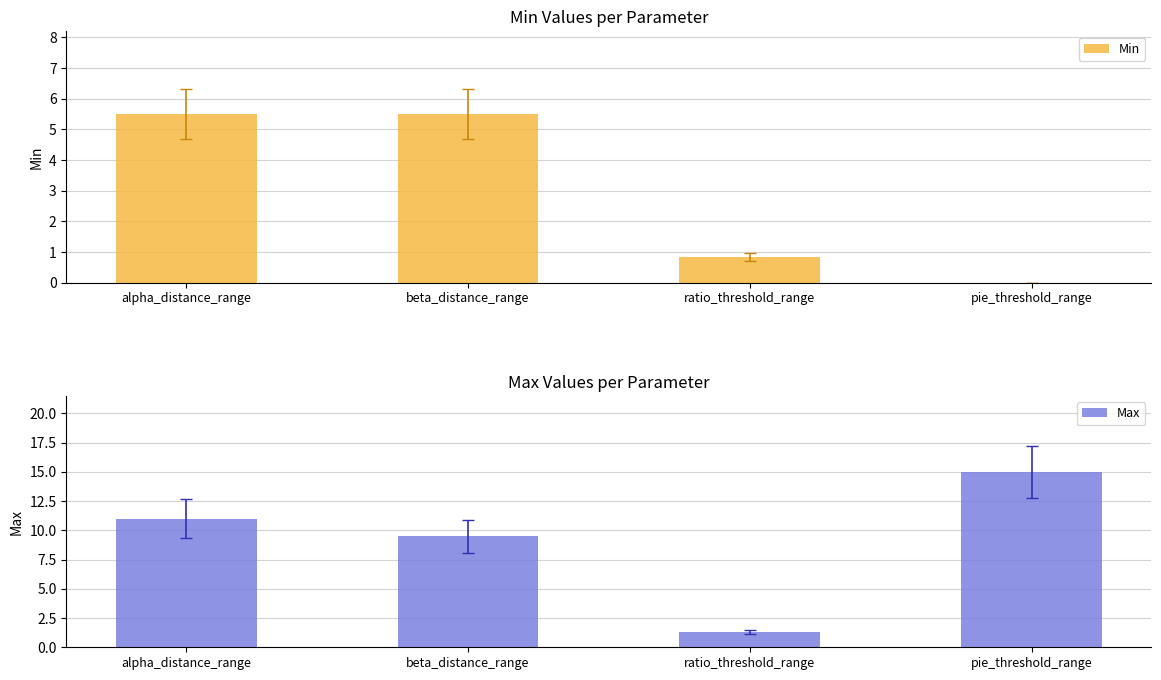

What is the difference between the maximum and second lowest values in the Max series?

5.5